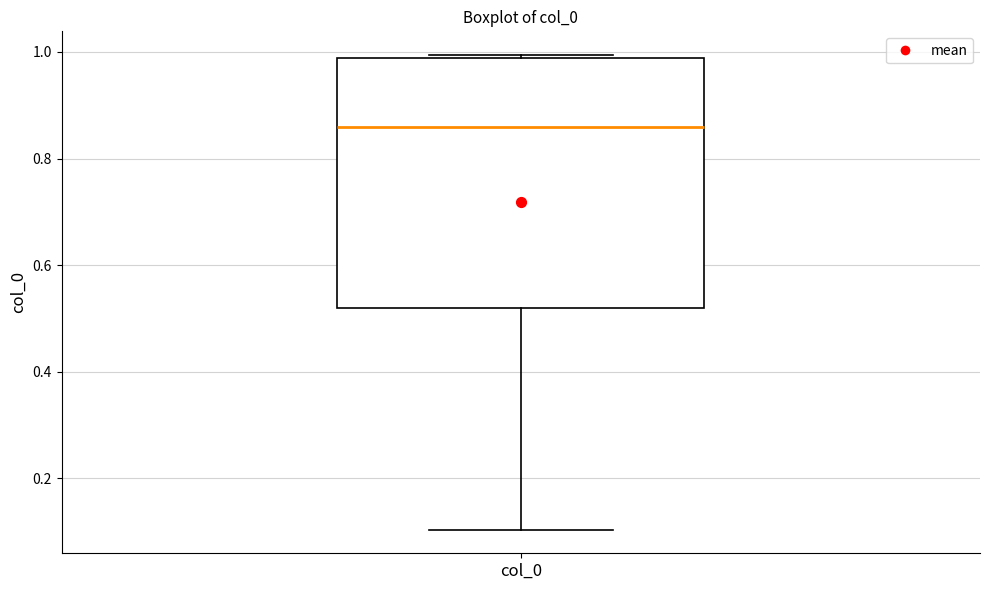

Transcribe this box plot: give where the median line is, the range the box spans, and where the two whiskers end, as read against the y-axis. The values are not printed on the chart, so give them approximately, as read against the axis.

median 0.86, box 0.52 to 0.98, whiskers 0.10 to 1.00